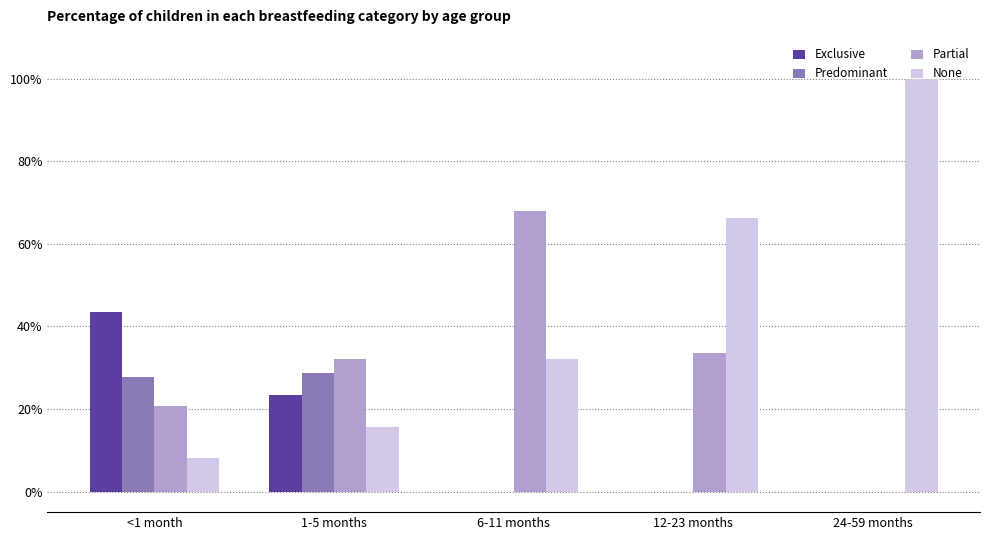

Reading left to right, list all the values displayed in this chart.

Exclusive: <1 month=0.4	1-5 months=0.2	6-11 months=0.0	12-23 months=0.0	24-59 months=0.0
Predominant: <1 month=0.3	1-5 months=0.3	6-11 months=0.0	12-23 months=0.0	24-59 months=0.0
Partial: <1 month=0.2	1-5 months=0.3	6-11 months=0.7	12-23 months=0.3	24-59 months=0.0
None: <1 month=0.1	1-5 months=0.2	6-11 months=0.3	12-23 months=0.7	24-59 months=1.0